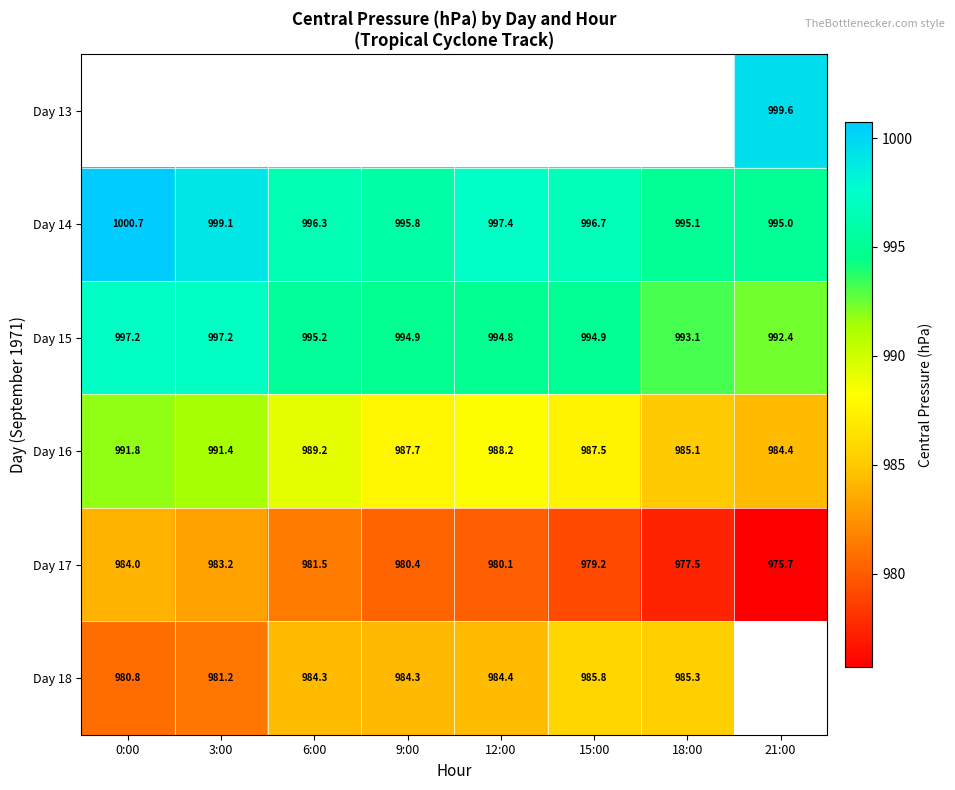

List the labels in order of Day 18 value, smallest first.

0:00, 3:00, 9:00, 6:00, 12:00, 18:00, 15:00, 21:00